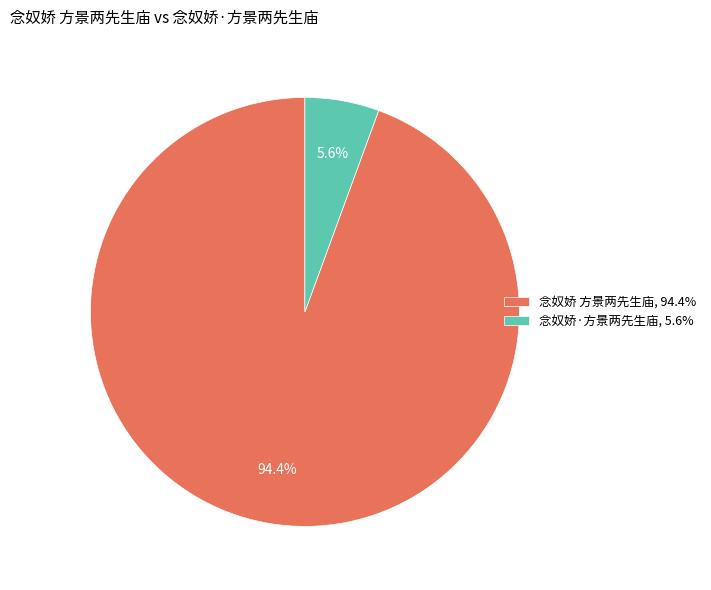

To the nearest percent, what is the difference between the 念奴娇·方景两先生庙 and 念奴娇 方景两先生庙 slice percentages?

89%